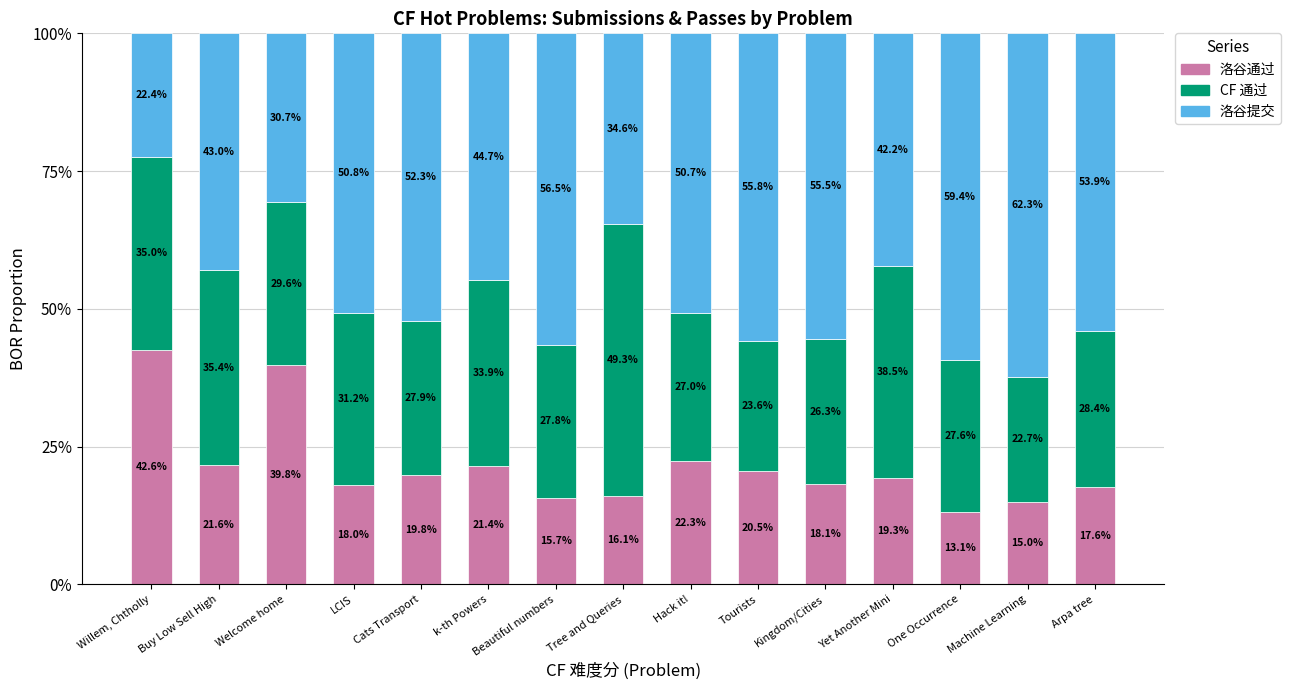

Is it true that 洛谷通过 equals 27.4 at Arpa tree?

False